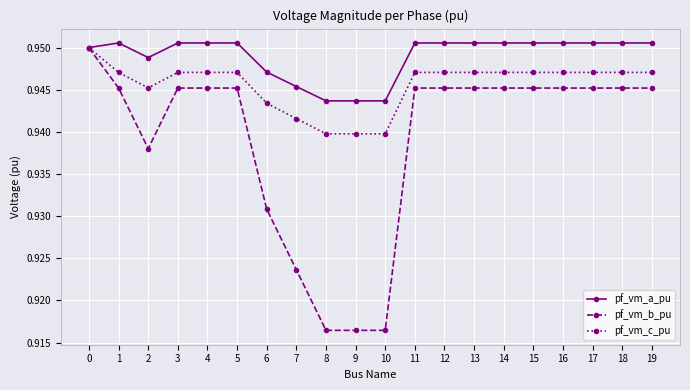

Which series has the largest range (max minus min)?

pf_vm_b_pu